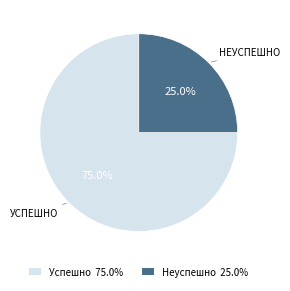

Which category has the smallest portion of the pie?

Неуспешно